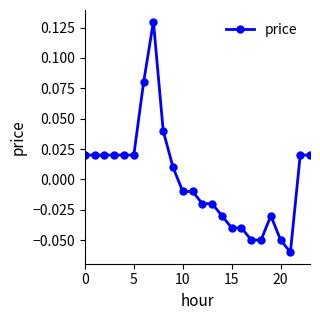

Which label corresponds to the largest value in the chart?

7